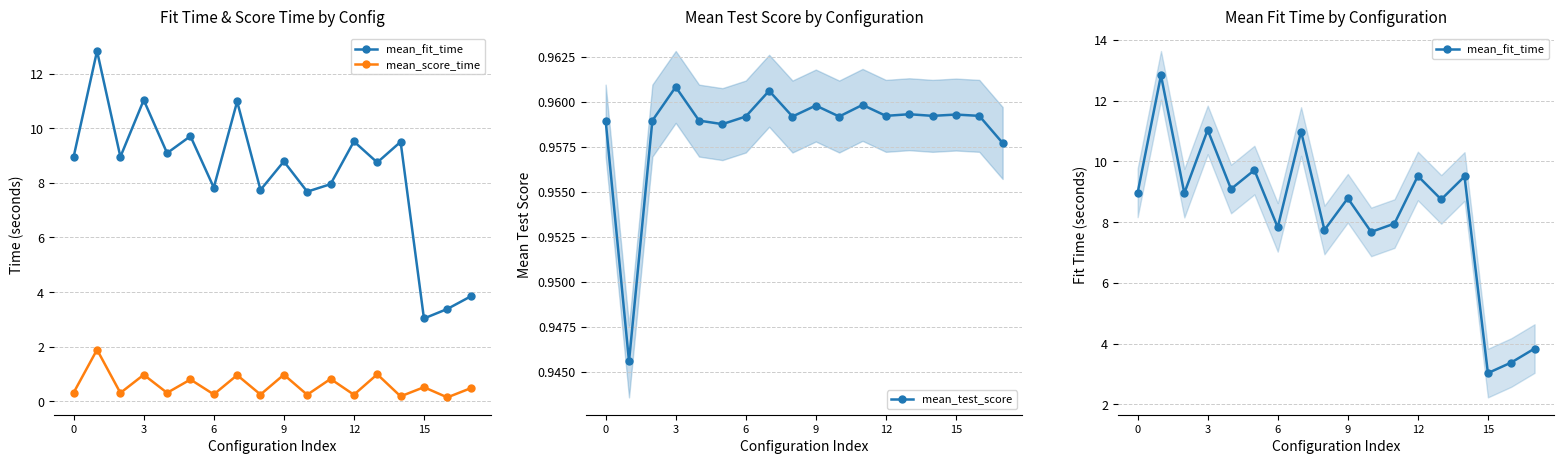

What is the value of the mean_test_score point at the 14th from the left?

1.0